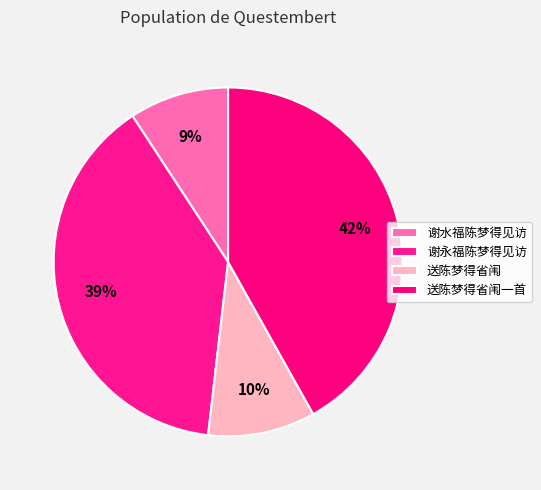

To the nearest percent, what is the difference between the 送陈梦得省闱一首 and 谢永福陈梦得见访 slice percentages?

3%